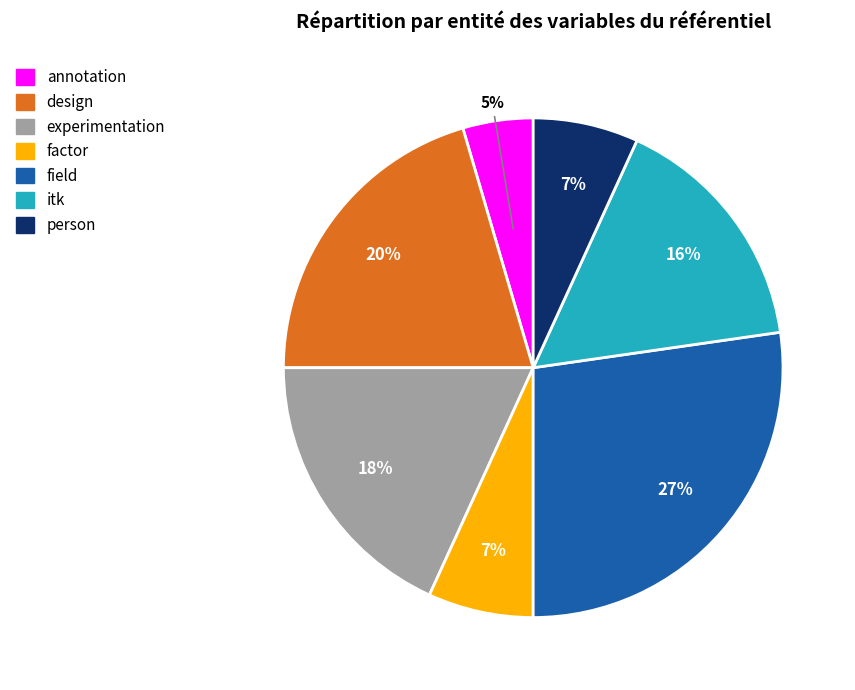

Does annotation account for over 50% of the chart?

No